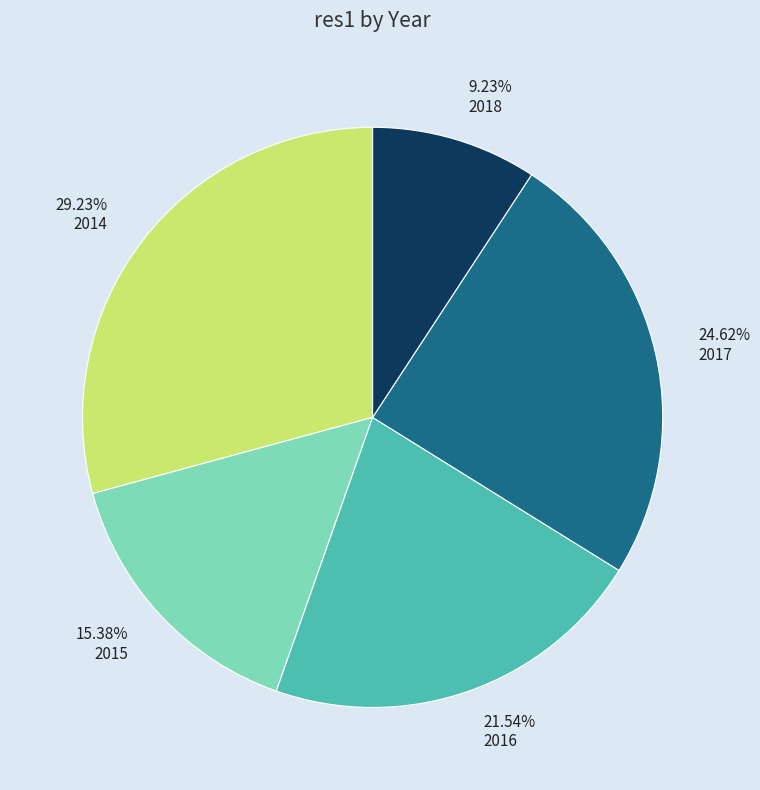

Does any single category account for the majority?

No